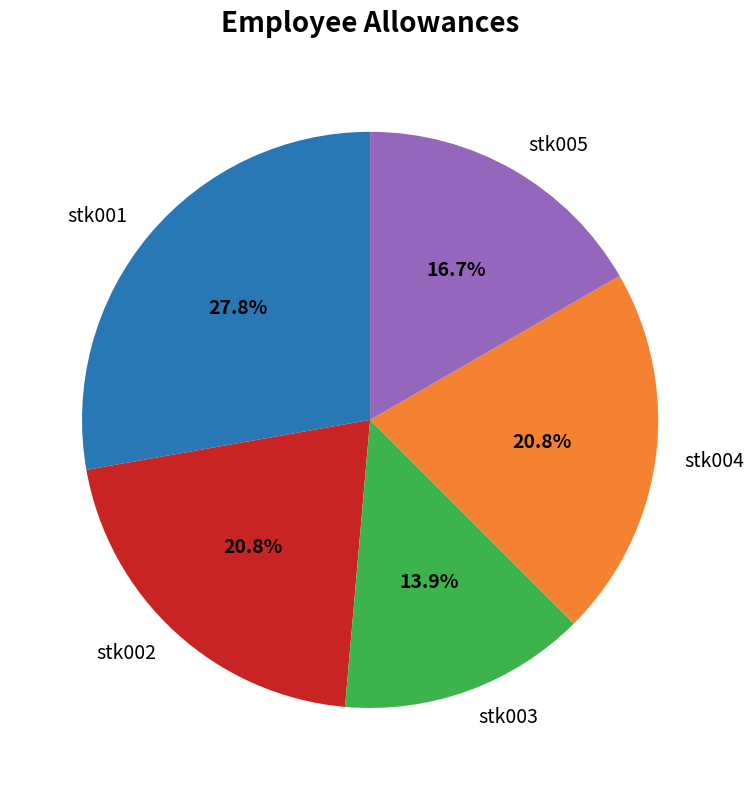

To the nearest percent, what is the average slice percentage?

20%